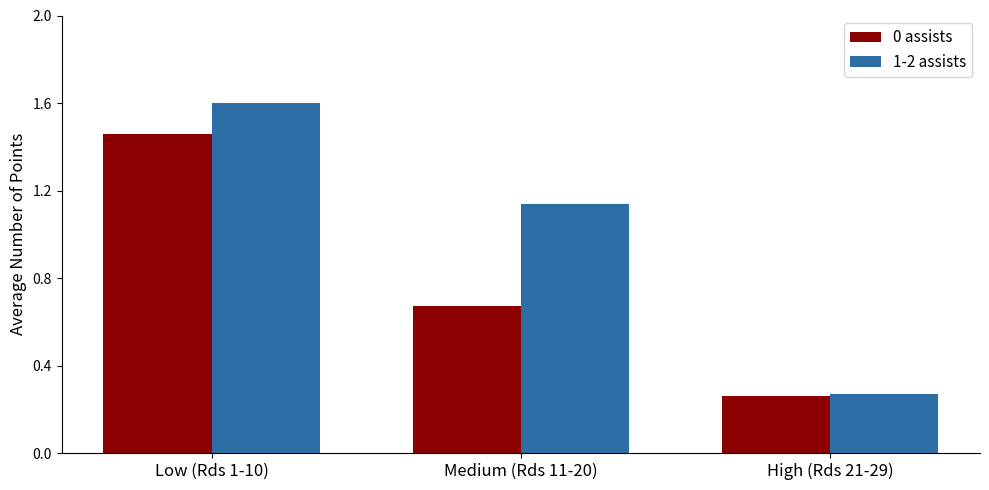

What is the label of the 2nd bar from the right?

Medium (Rds 11-20)